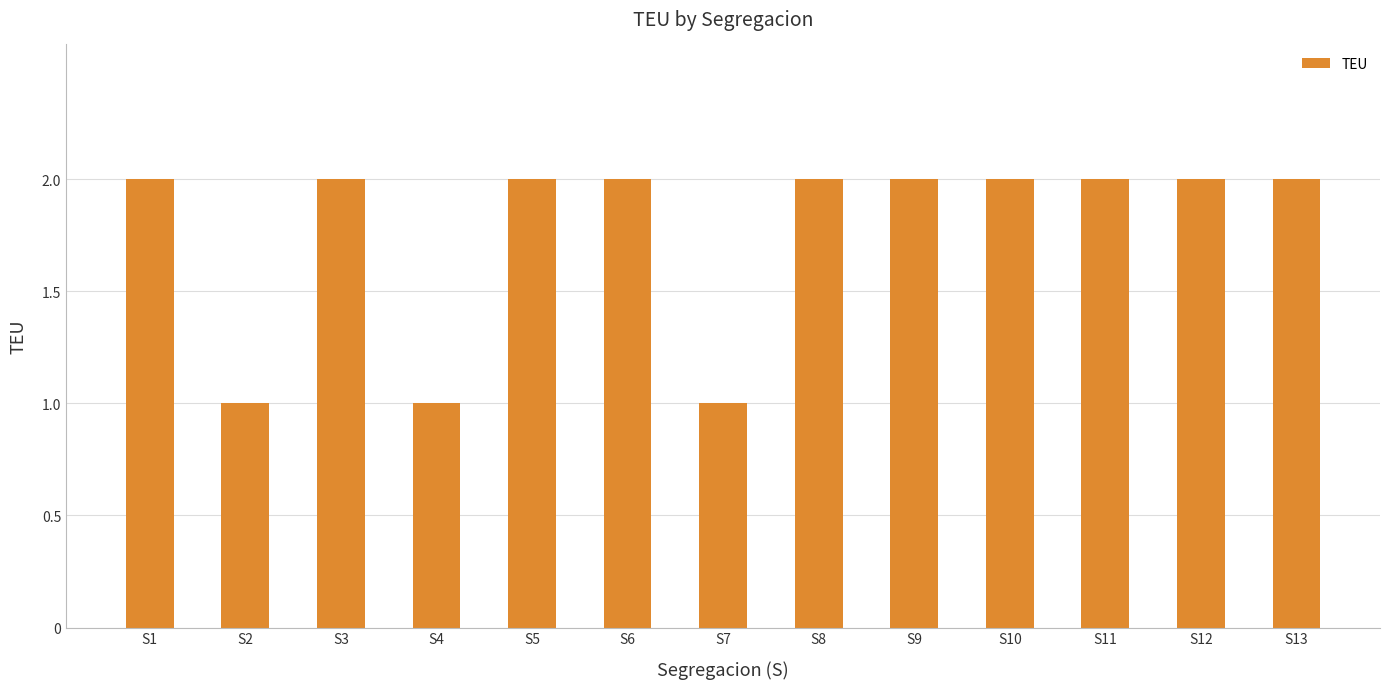

What is the difference between the maximum and second lowest values?

1